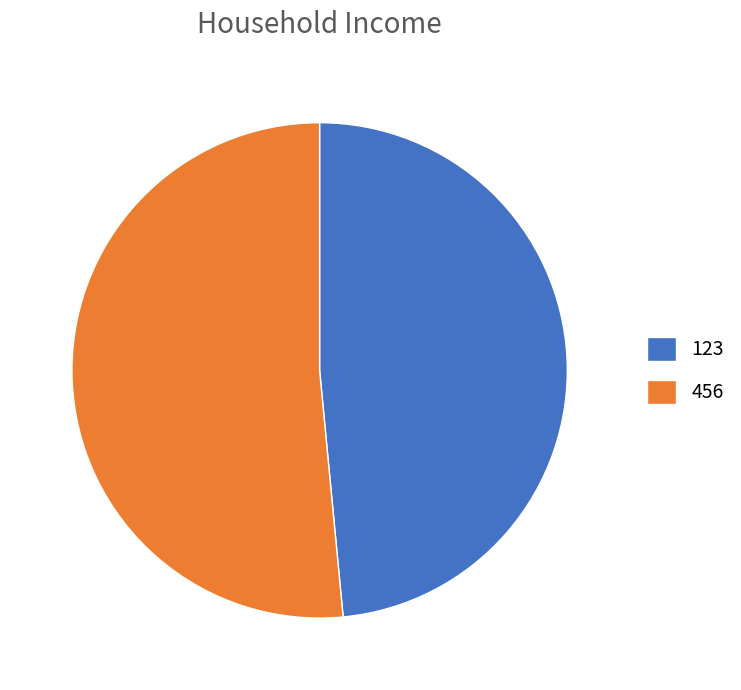

Rank the categories by value from lowest to highest.

123, 456